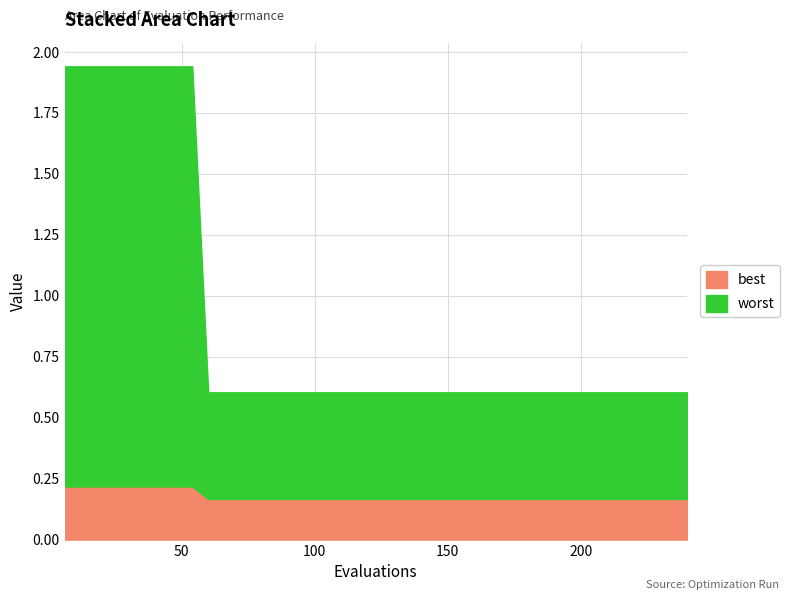

What is the average value of the worst series?

0.7